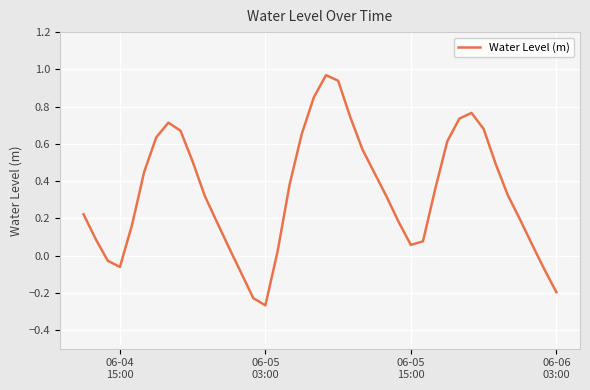

How many lines are shown in the chart?

1